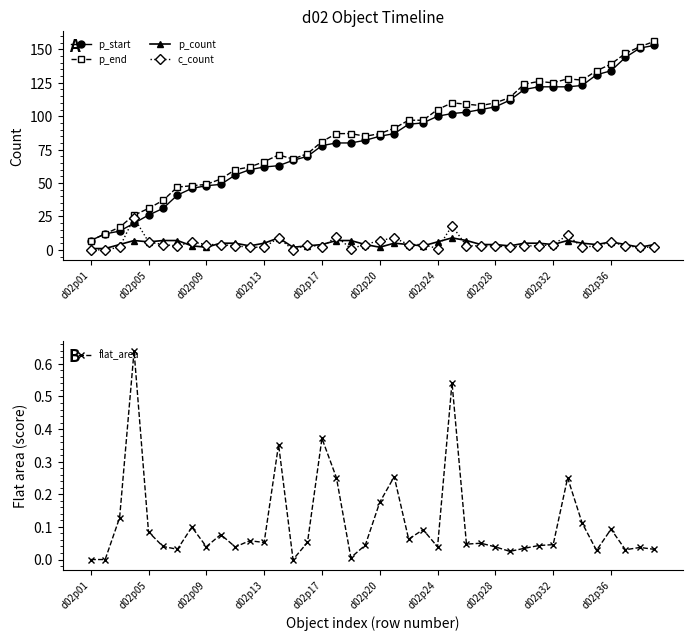

Reading left to right, what are all the values shown in this chart?

p_start: 7.0	12.0	14.0	20.0	26.0	31.0	41.0	46.0	48.0	49.0	56.0	60.0	62.0	63.0	67.0	70.0	78.0	80.0	80.0	82.0	85.0	87.0	94.0	95.0	100.0	102.0	103.0	105.0	107.0	112.0	120.0	122.0	122.0	122.0	123.0	131.0	134.0	144.0	151.0	153.0
p_end: 7.0	12.0	17.0	26.0	31.0	37.0	47.0	48.0	49.0	53.0	60.0	62.0	66.0	71.0	68.0	72.0	81.0	87.0	87.0	85.0	87.0	91.0	97.0	97.0	105.0	110.0	109.0	108.0	110.0	114.0	124.0	126.0	125.0	128.0	127.0	134.0	139.0	147.0	152.0	156.0
p_count: 1.0	1.0	4.0	7.0	6.0	7.0	7.0	3.0	2.0	5.0	5.0	3.0	5.0	9.0	2.0	3.0	4.0	7.0	7.0	4.0	2.0	5.0	4.0	3.0	6.0	9.0	7.0	4.0	4.0	3.0	5.0	5.0	4.0	7.0	5.0	4.0	6.0	4.0	2.0	4.0
c_count: 0.0	0.0	2.0	24.0	6.0	4.0	3.0	6.0	4.0	4.0	3.0	2.0	2.0	9.0	0.0	4.0	2.0	10.0	1.0	4.0	7.0	9.0	4.0	4.0	1.0	18.0	3.0	3.0	3.0	2.0	3.0	3.0	4.0	11.0	2.0	3.0	6.0	3.0	2.0	2.0
flat_area: 0.0	0.0	0.1	0.6	0.1	0.0	0.0	0.1	0.0	0.1	0.0	0.1	0.1	0.4	0.0	0.1	0.4	0.3	0.0	0.0	0.2	0.3	0.1	0.1	0.0	0.5	0.0	0.0	0.0	0.0	0.0	0.0	0.0	0.3	0.1	0.0	0.1	0.0	0.0	0.0